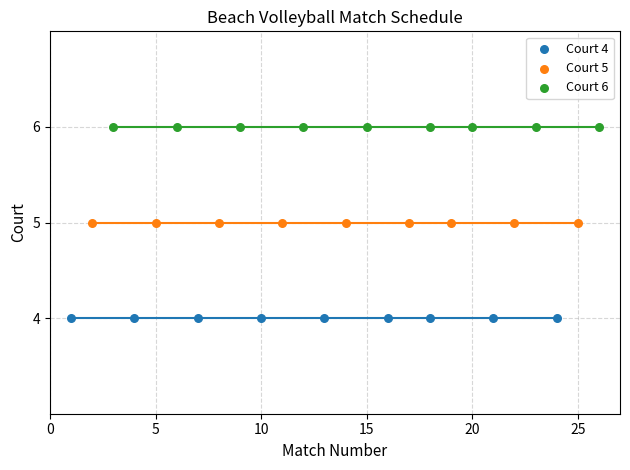

Which series contains the highest Y value?

Court 6